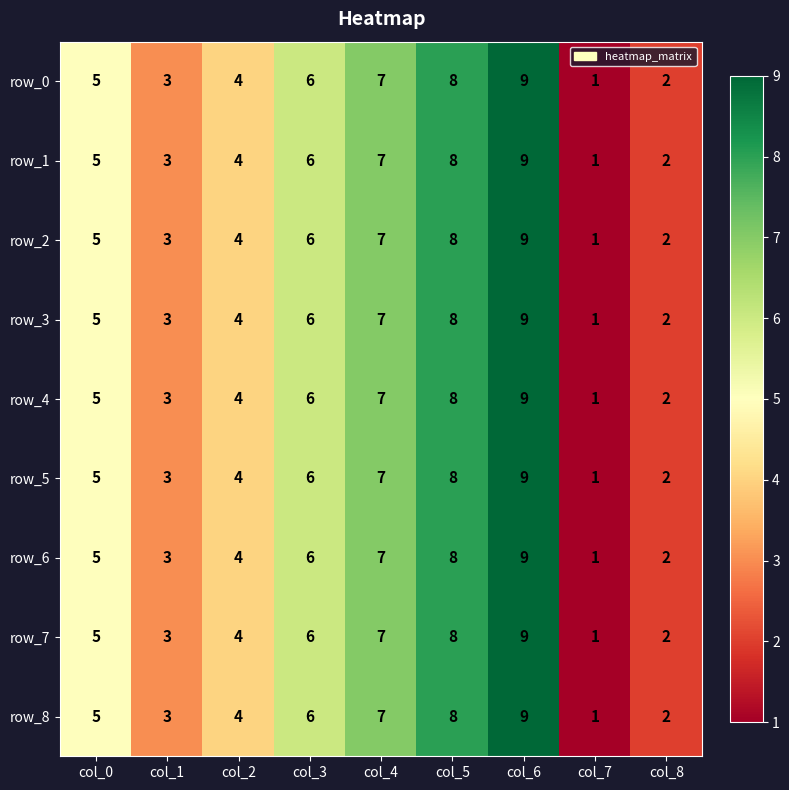

Rank the categories by row_3 value from highest to lowest.

col_6, col_5, col_4, col_3, col_0, col_2, col_1, col_8, col_7